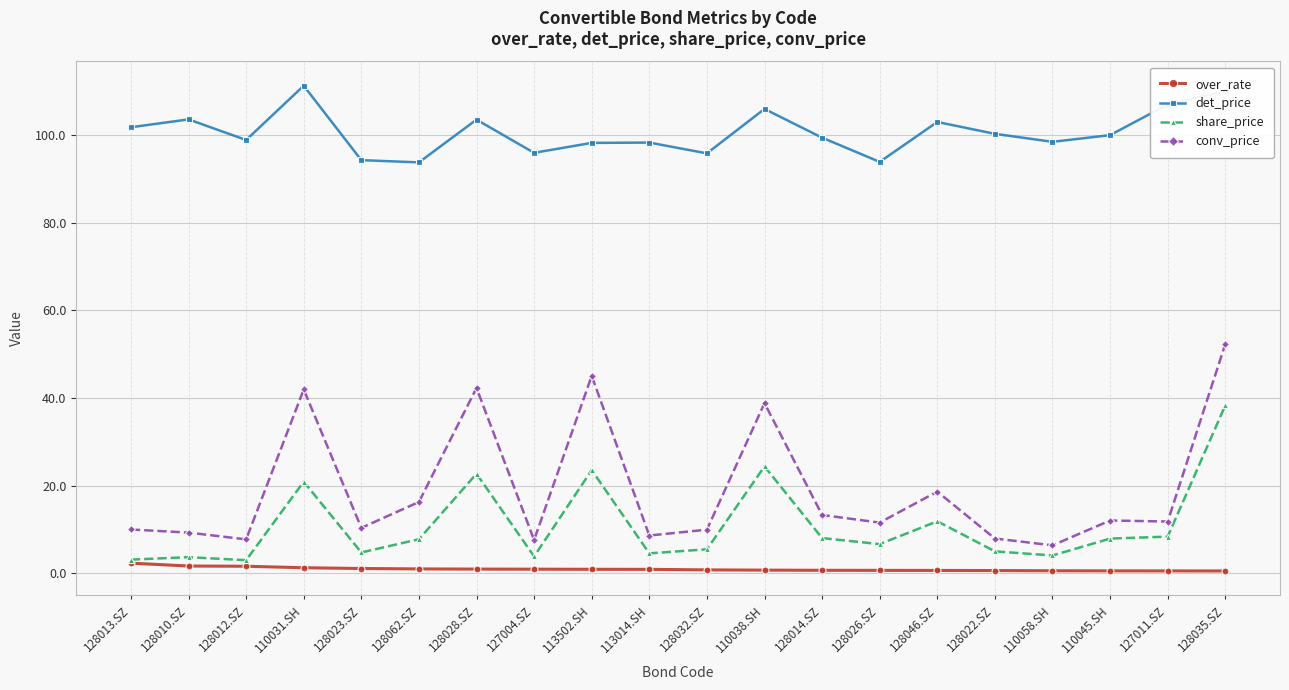

Which series has the widest spread of values?

conv_price